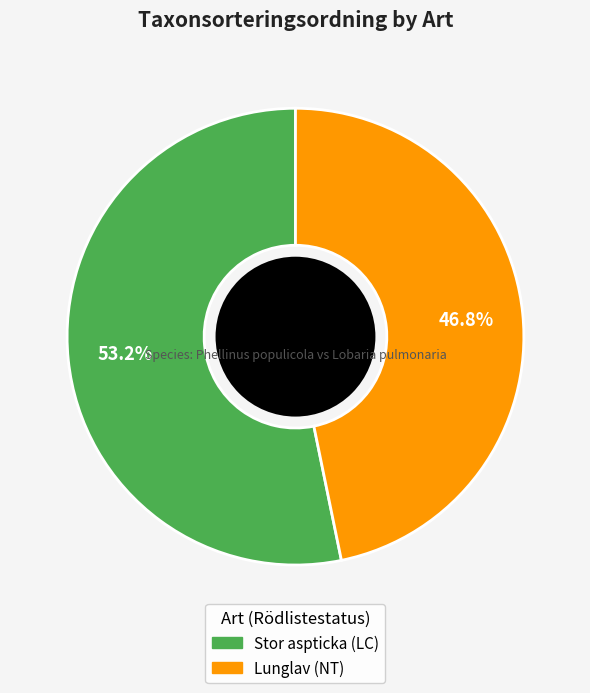

How many slices are in this pie chart?

2